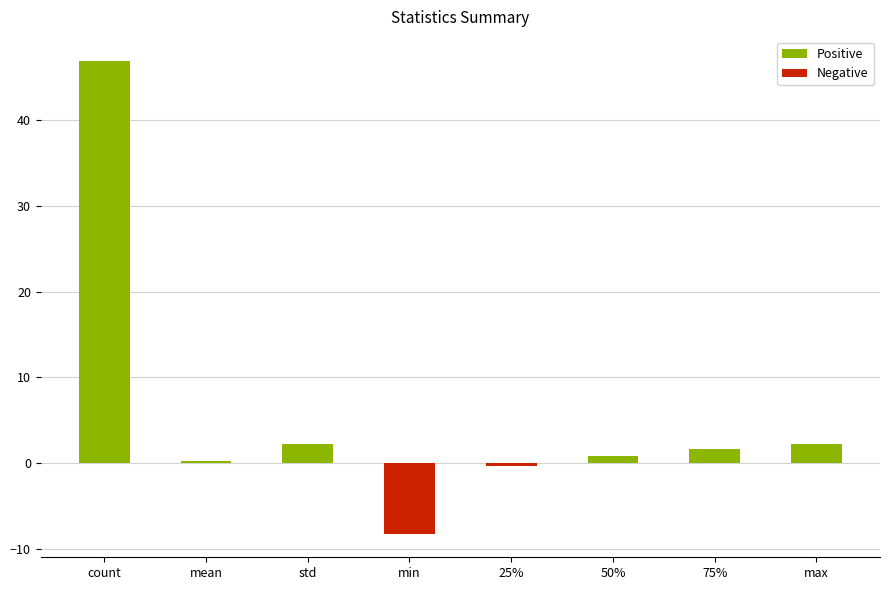

Which series has the largest total across all categories?

Positive